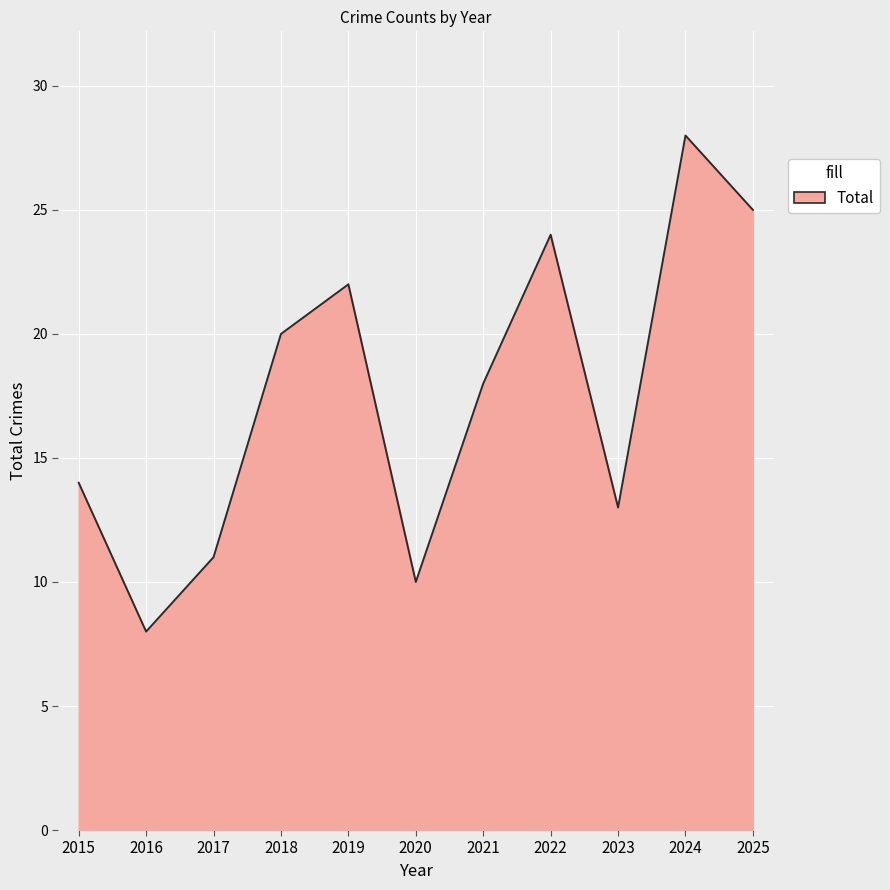

What is the minimum value shown in the chart?

8